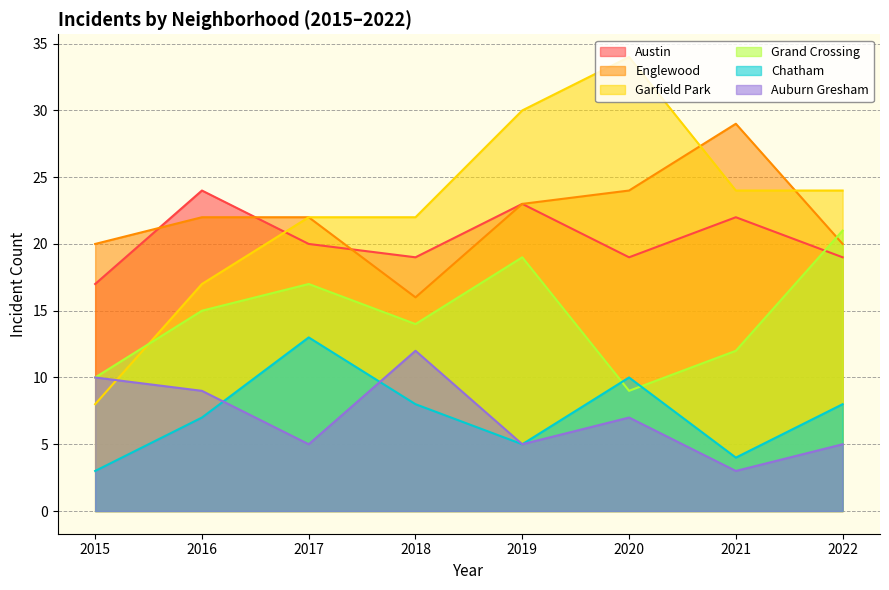

How many interior local peaks does the Auburn Gresham series have?

2